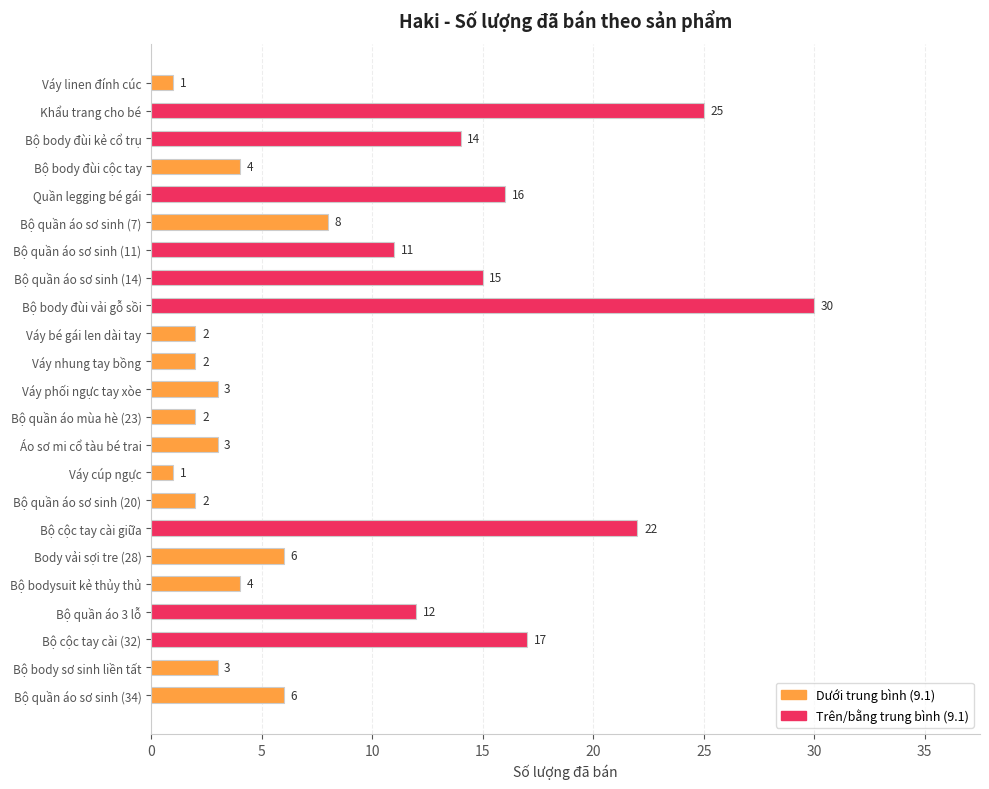

What is the difference between the maximum and minimum values?

29